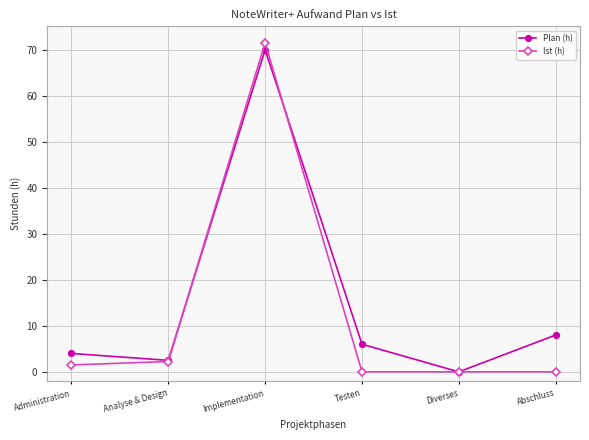

What are all the series names shown in the legend?

Plan (h), Ist (h)